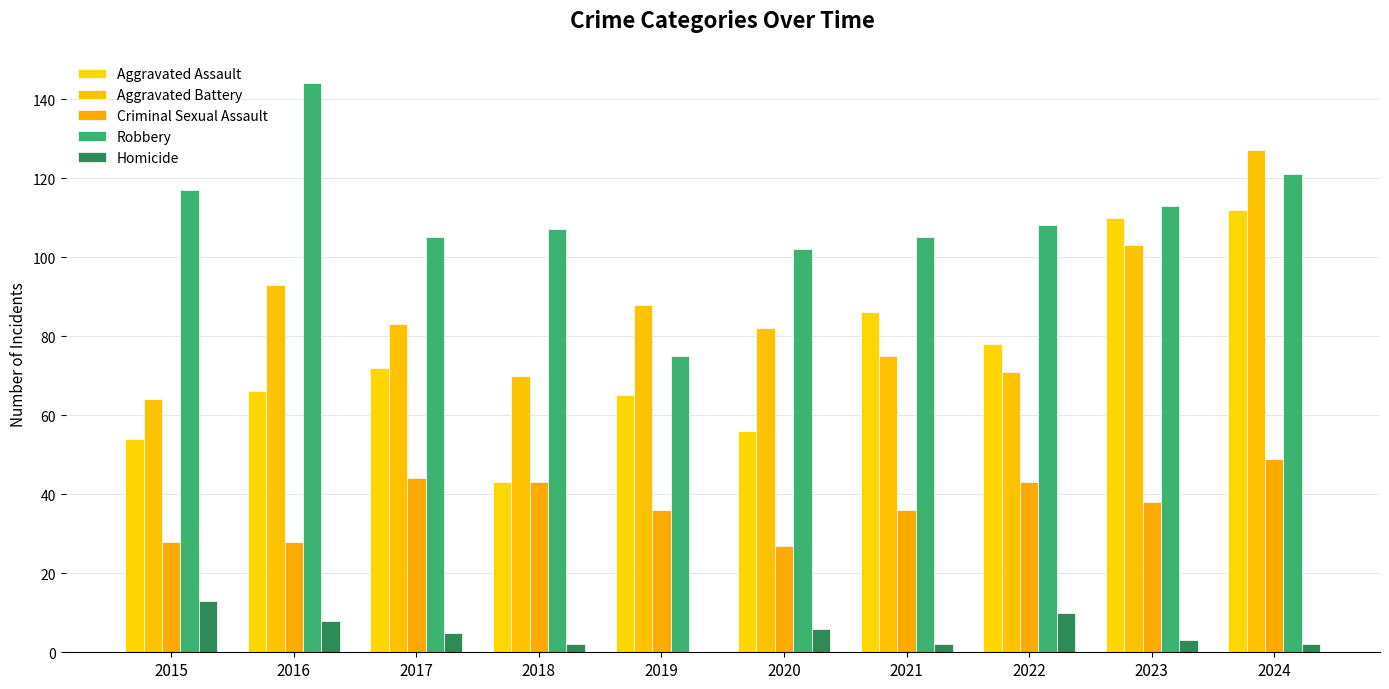

List the labels in order of Aggravated Battery value, largest first.

2024, 2023, 2016, 2019, 2017, 2020, 2021, 2022, 2018, 2015